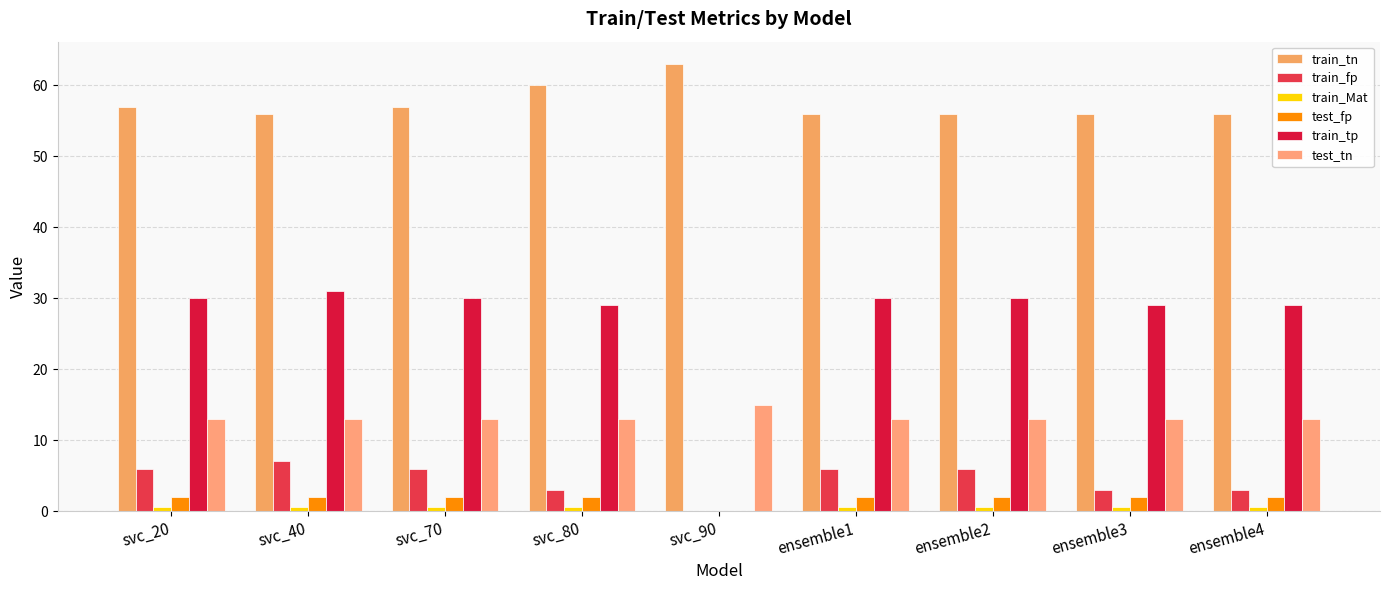

What is the average value of the train_tn series?

57.4